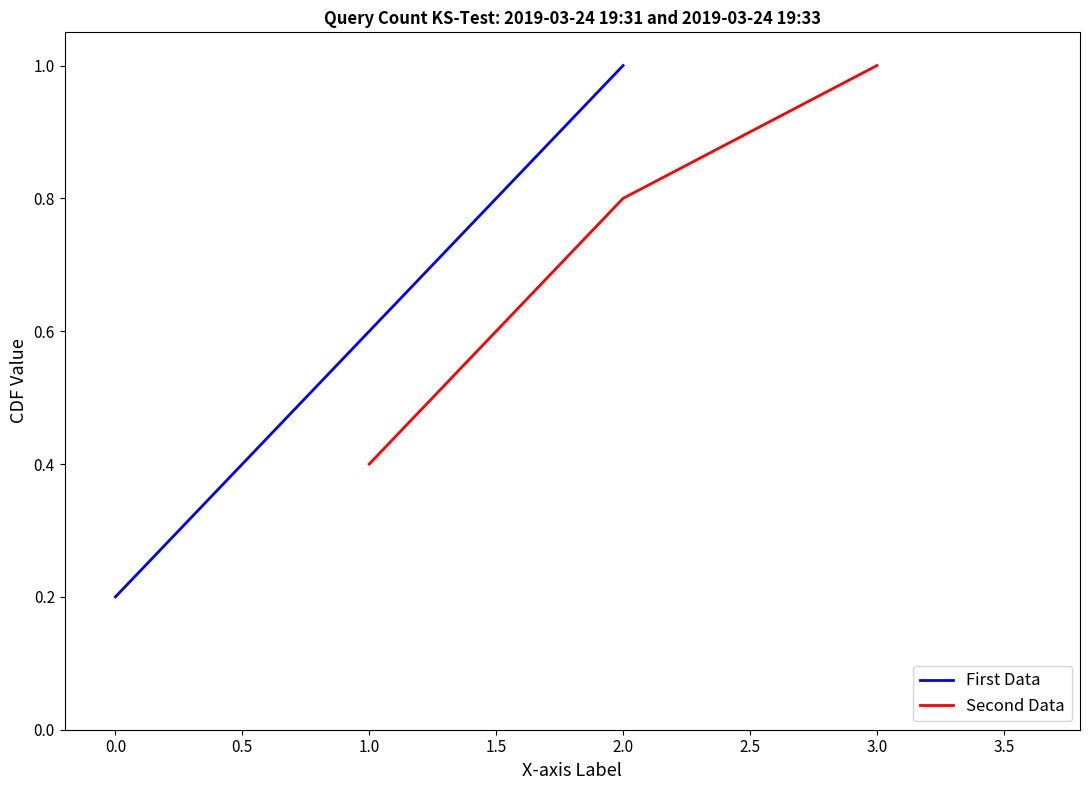

What is the maximum value for First Data?

1.0